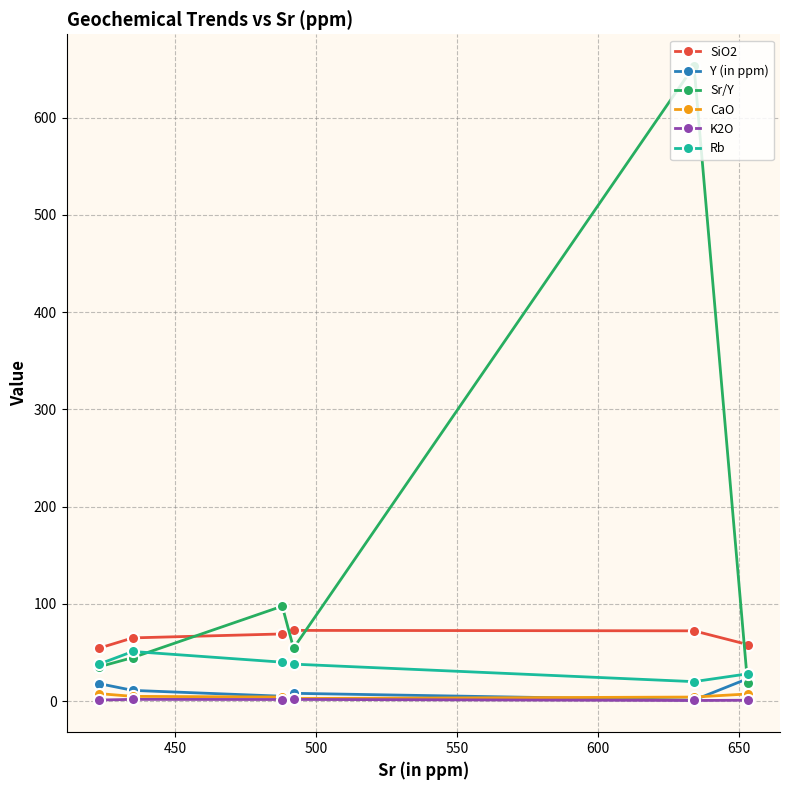

In Rb, how many points are lower than both neighbors (excluding endpoints)?

1